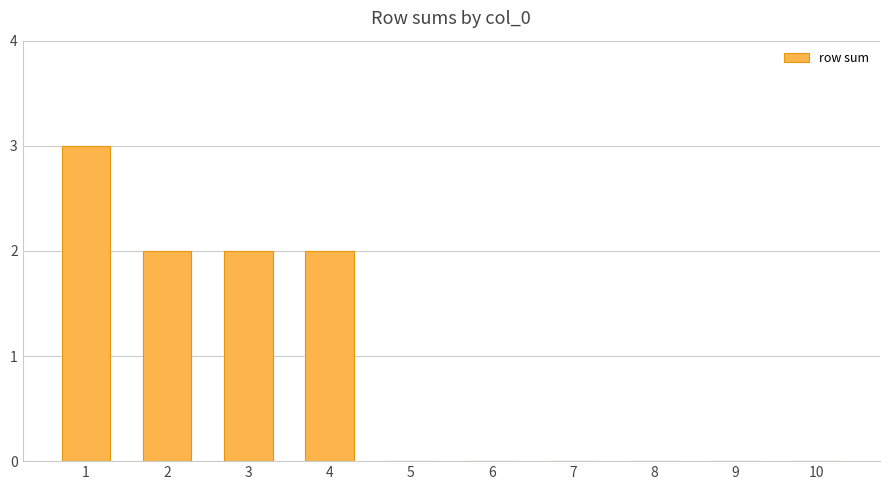

What is the average value?

1